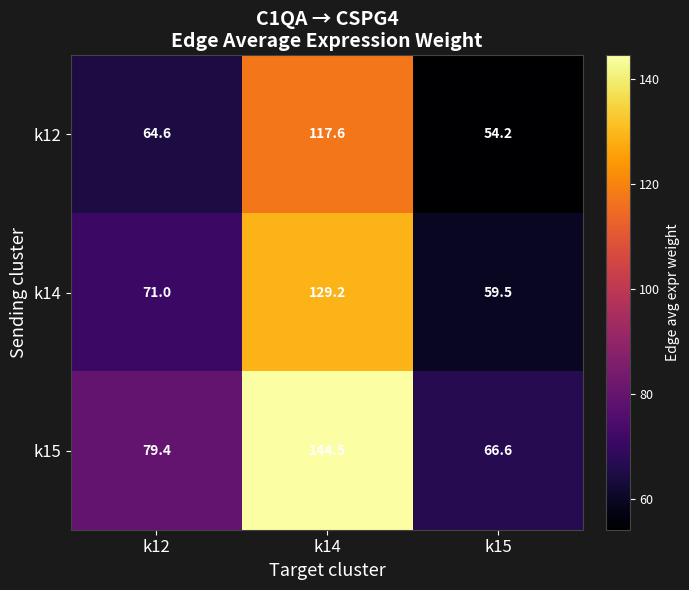

What is the difference between the second highest and minimum values in the k14 series?

11.5